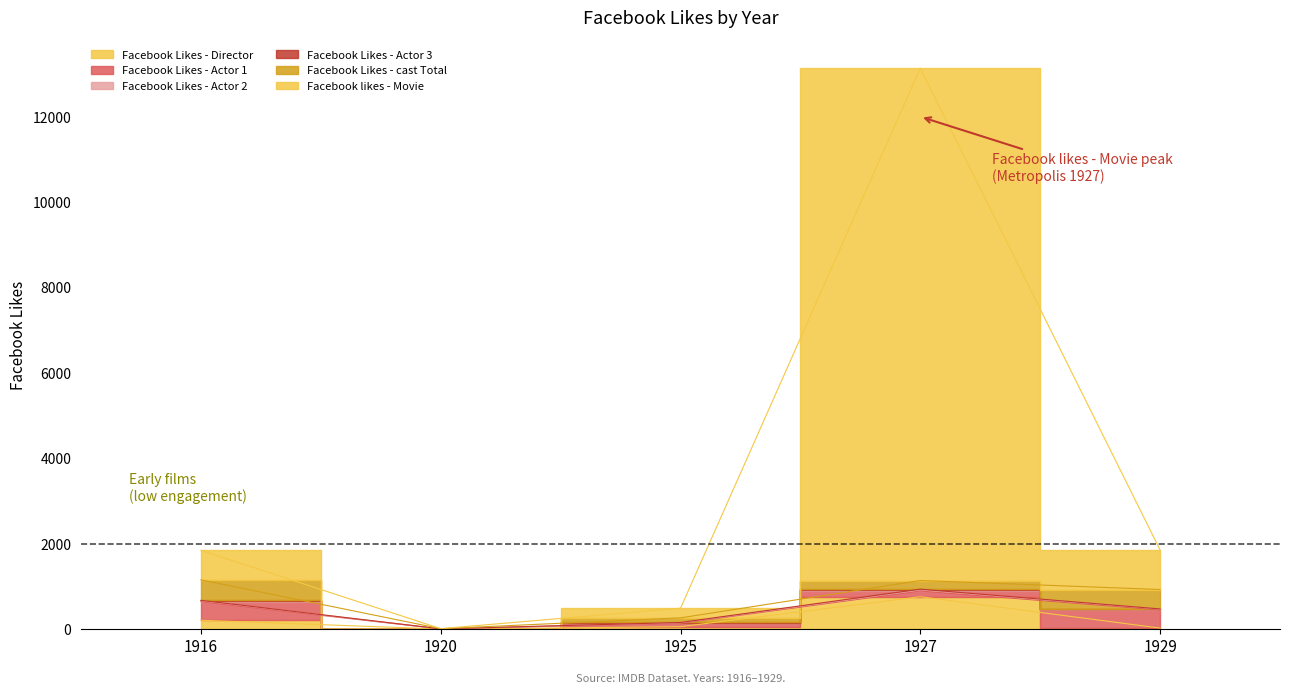

What is the spread (max minus min) of values at 1927?

11982